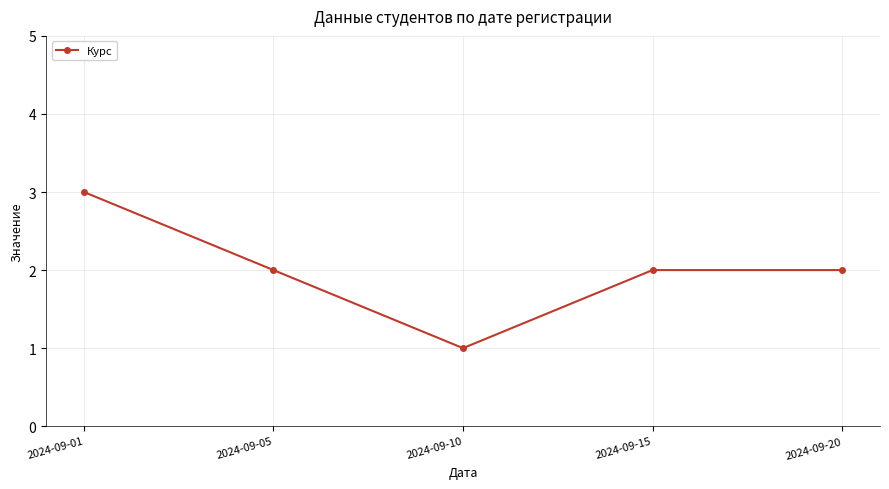

Reading left to right, list all the values displayed in this chart.

3	2	1	2	2